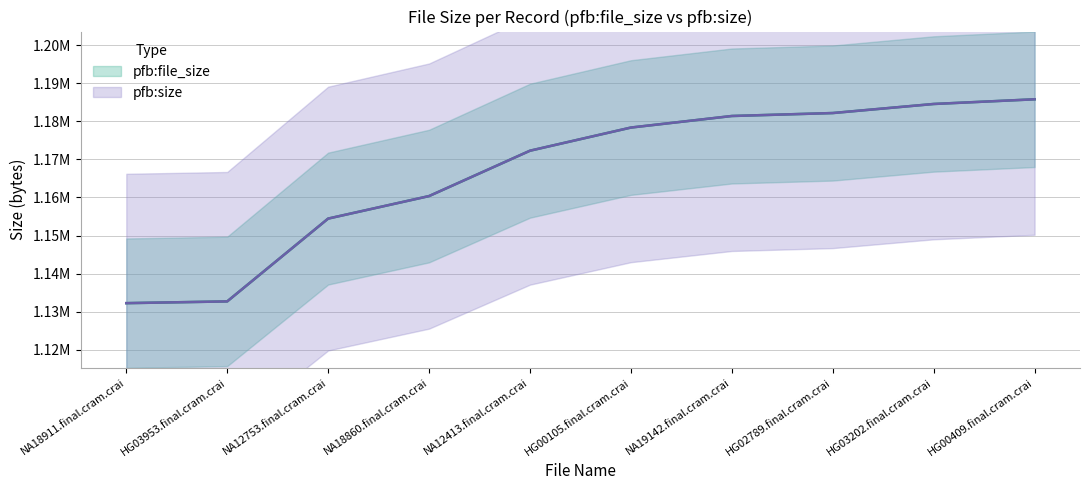

True or false: pfb:size and pfb:file_size intersect in this chart.

False